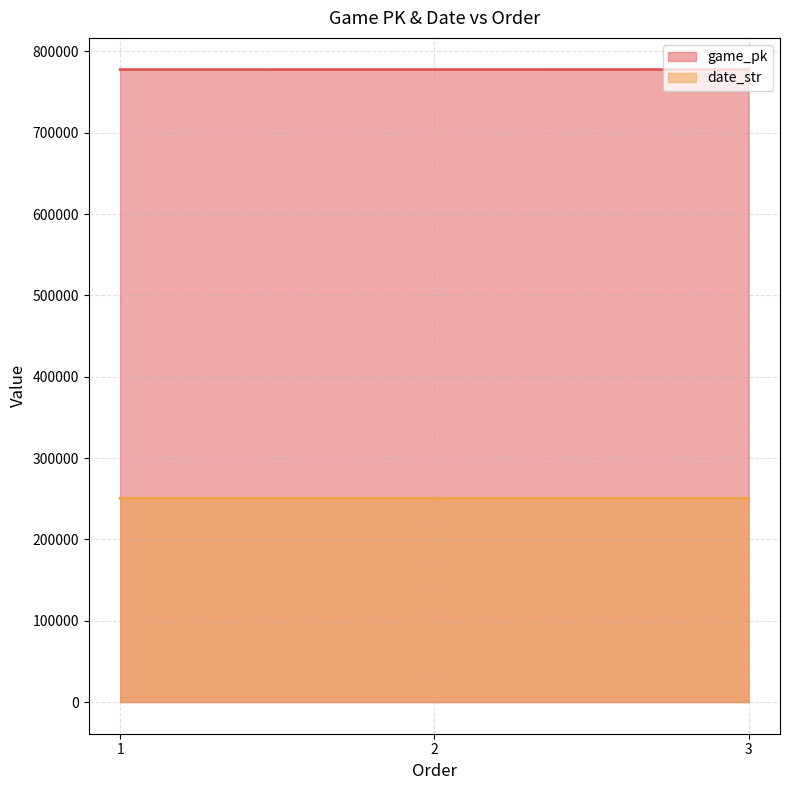

Where is game_pk nearest to the value 777768?

2